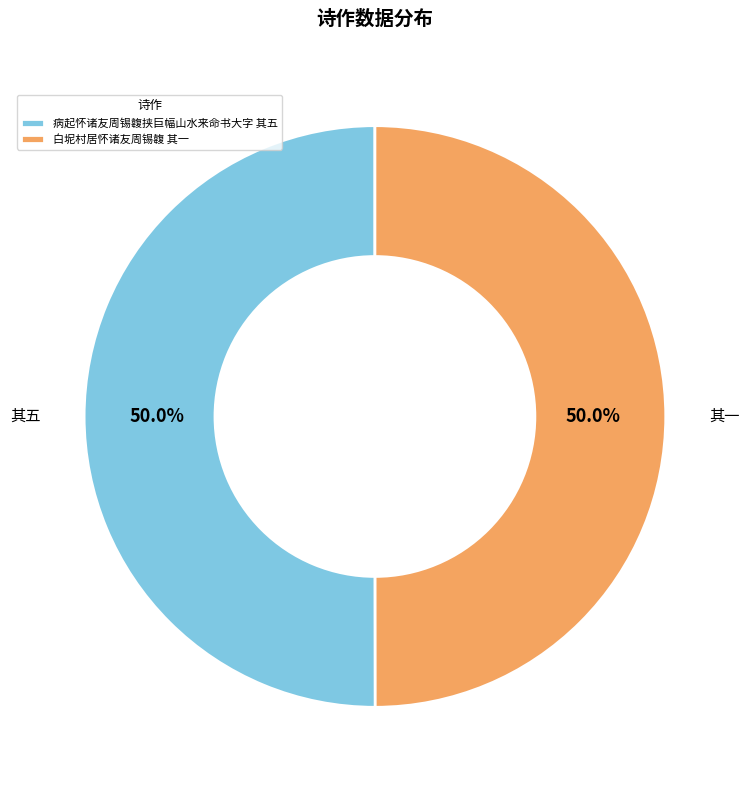

What is the ratio of the value at 其五 to the value at 其一?

1.0